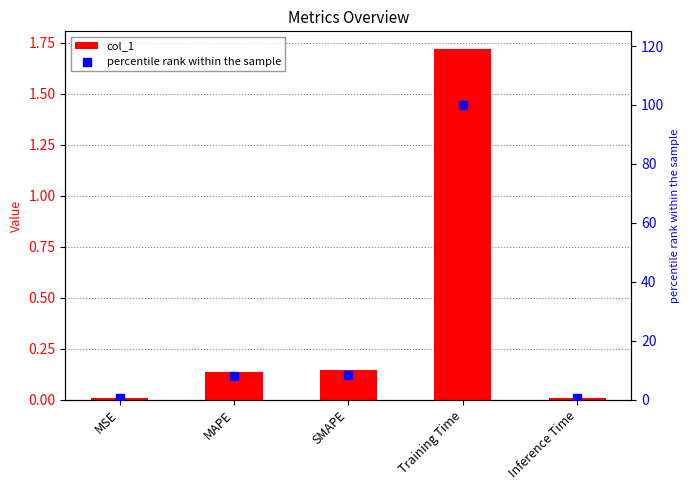

Is the value of percentile rank within the sample at SMAPE greater than the value of col_1 at MAPE?

Yes